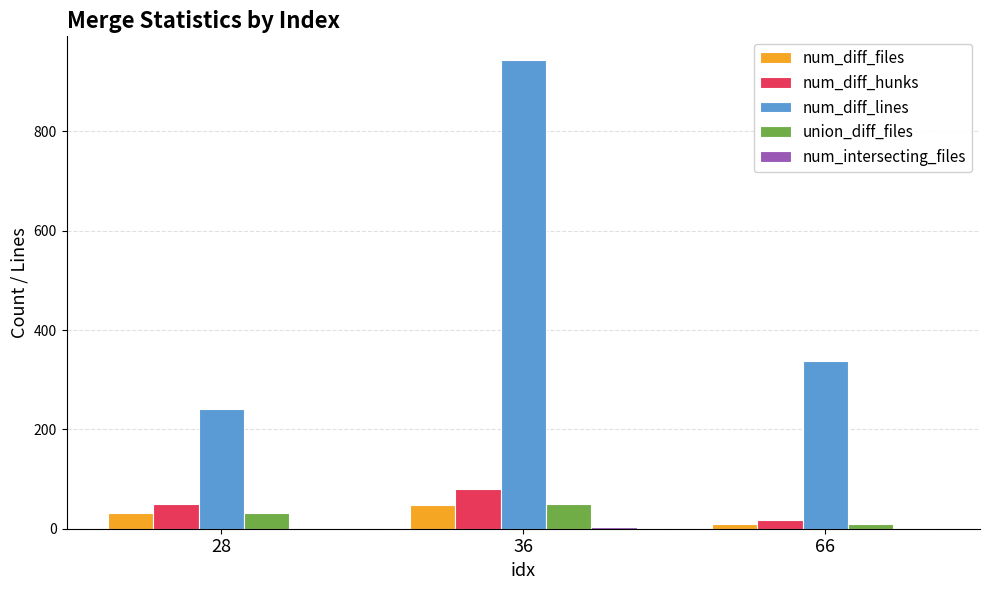

Between 28 and 36, which series saw the biggest shift?

num_diff_lines